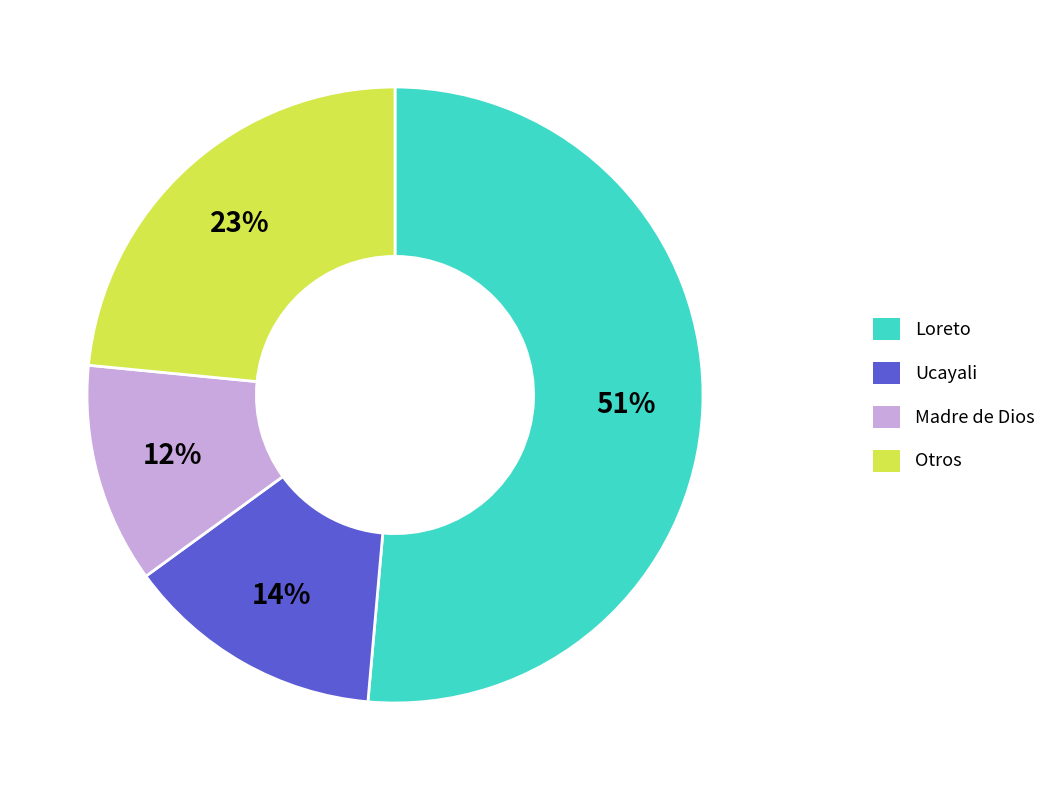

Is the sum of Otros and Ucayali greater than half?

No